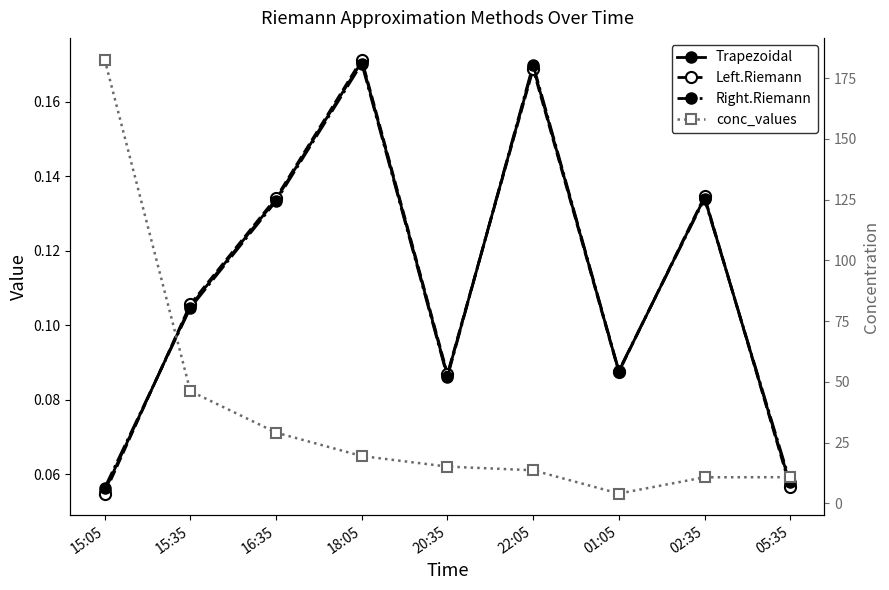

Reading left to right, transcribe all the data shown in this chart.

Trapezoidal: 0.1	0.1	0.1	0.2	0.1	0.2	0.1	0.1	0.1
Left.Riemann: 0.1	0.1	0.1	0.2	0.1	0.2	0.1	0.1	0.1
Right.Riemann: 0.1	0.1	0.1	0.2	0.1	0.2	0.1	0.1	0.1
conc_values: 182.6	46.2	29.1	19.5	15.1	13.6	4.0	10.7	10.8